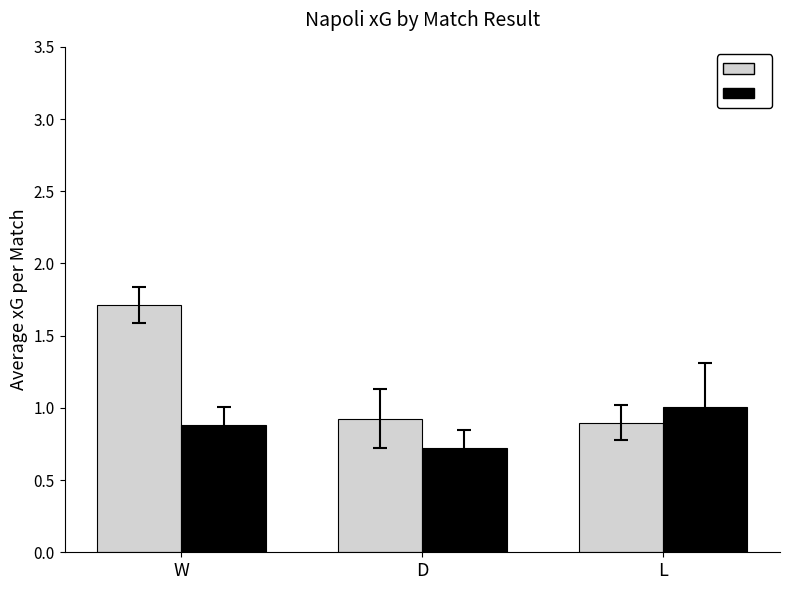

What is the total value across all series at L?

1.9